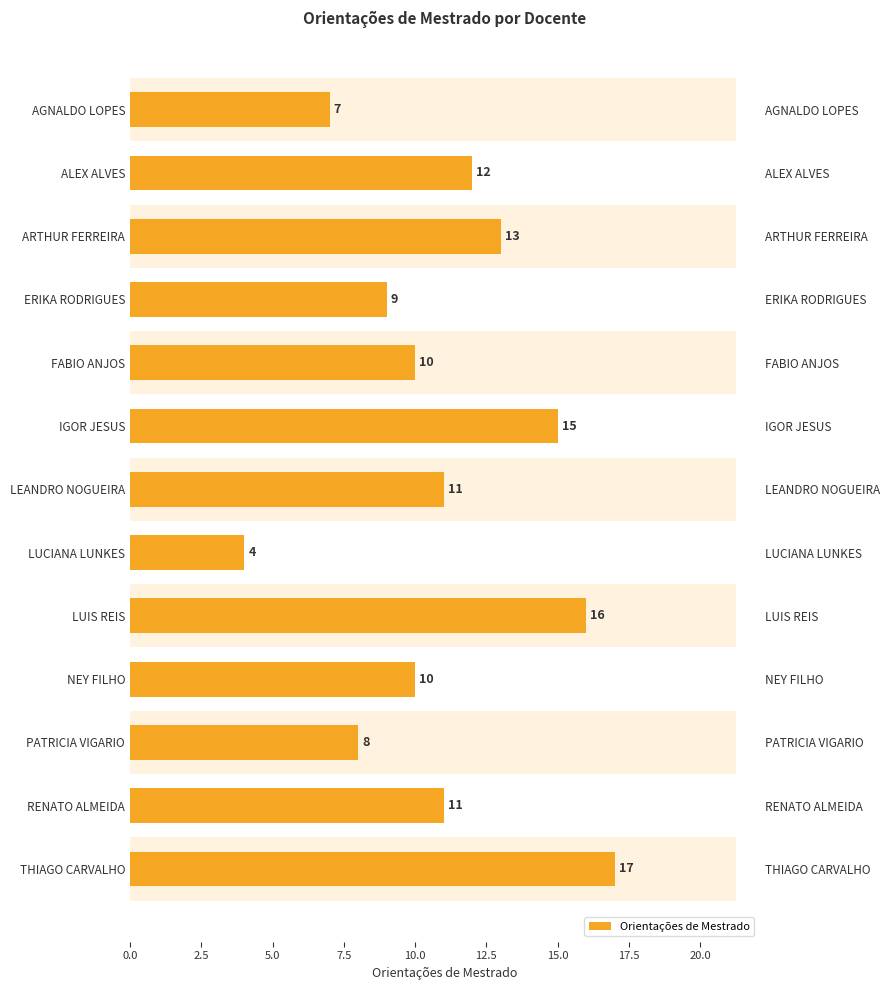

What is the value of the 7th bar from the left?

11